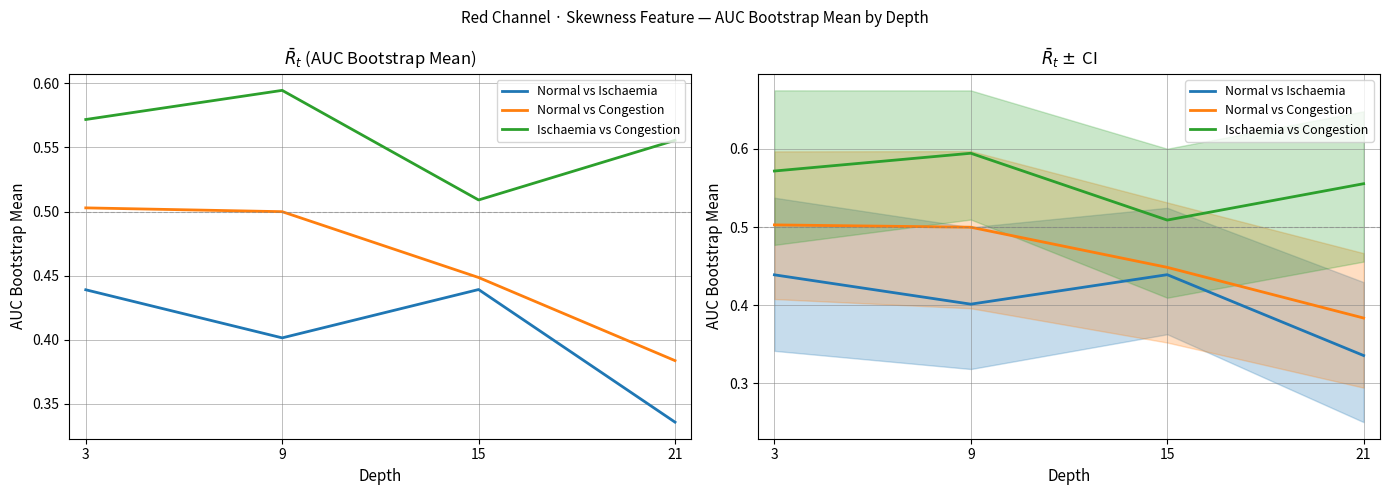

The Ischaemia vs Congestion series shows 0.6 at 21. True or false?

True